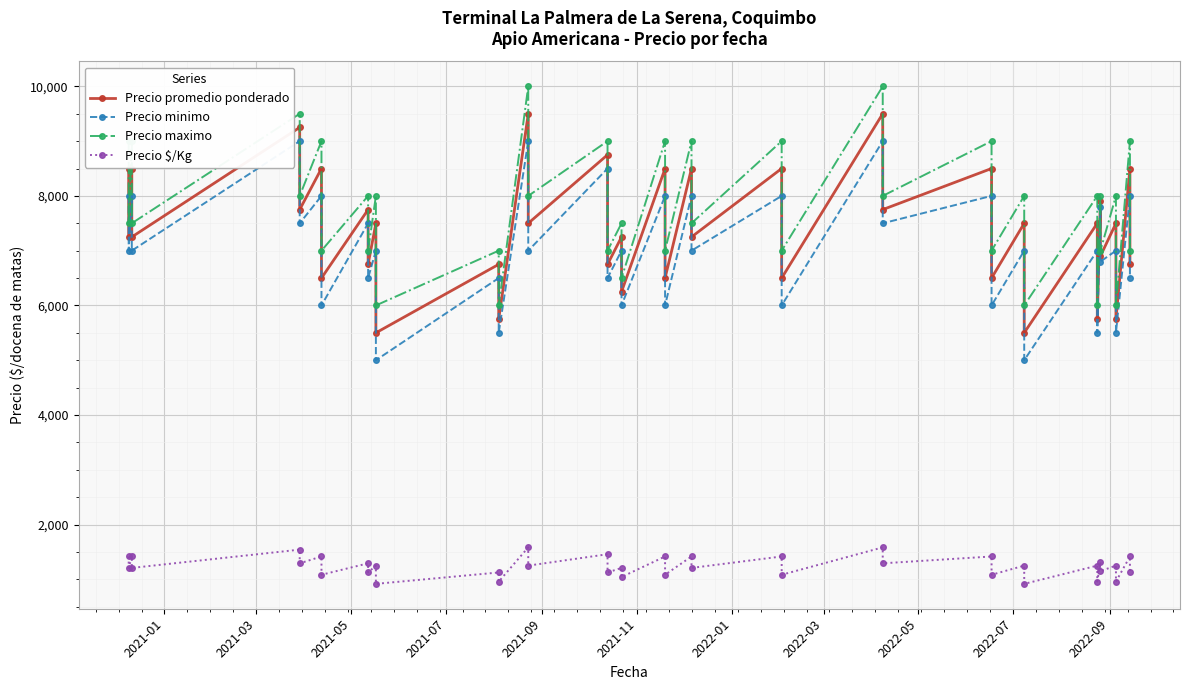

True or false: Precio minimo has more than 0 interior local peaks.

True